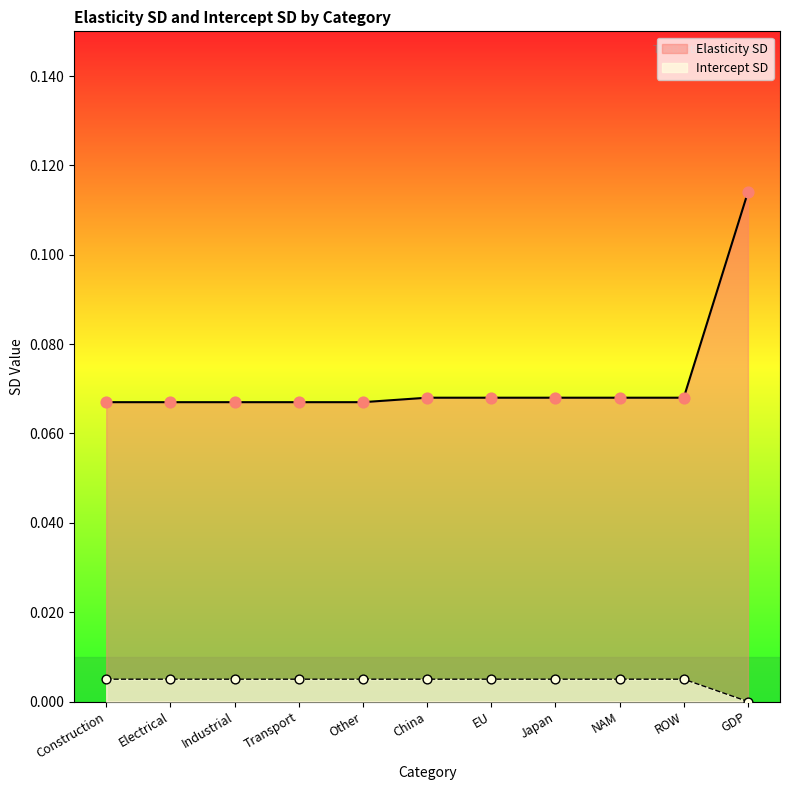

Is the value of Elasticity SD at Construction greater than the value of Intercept SD at Industrial?

Yes